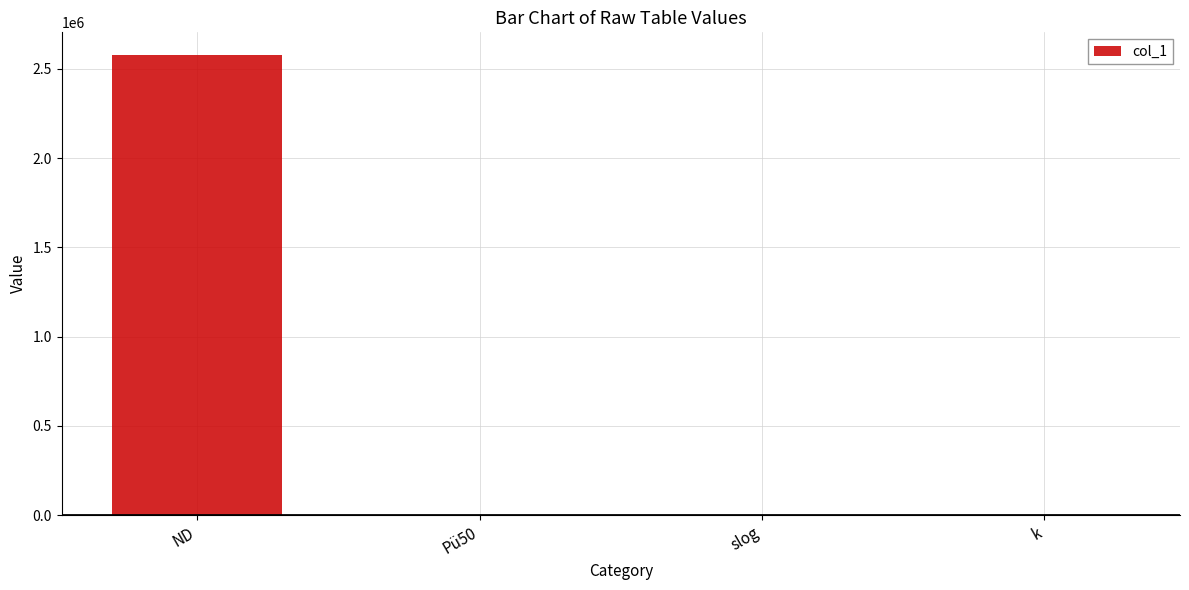

Which label corresponds to the largest value in the chart?

ND